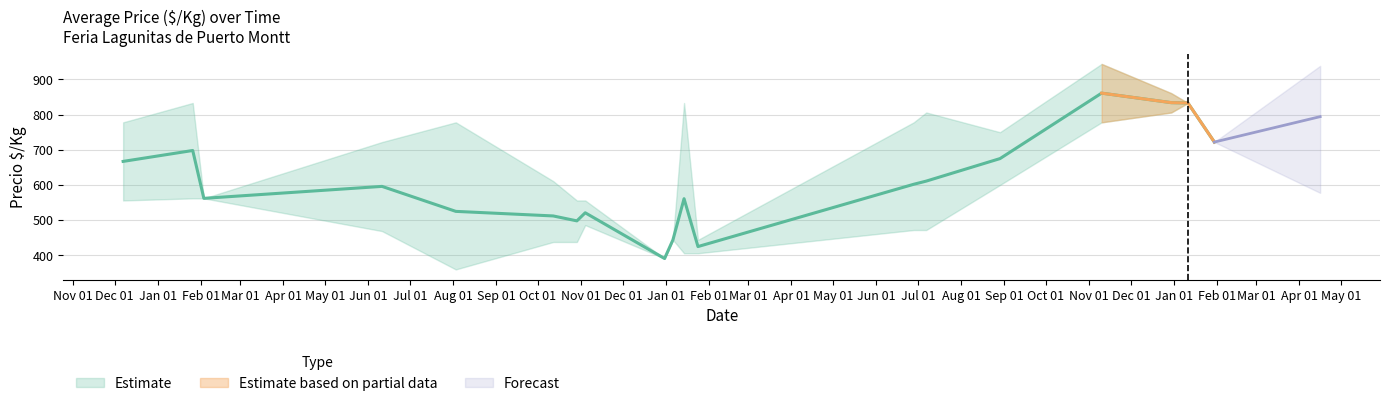

At which label does Precio $/Kg (max) reach its minimum?

2021-12-31